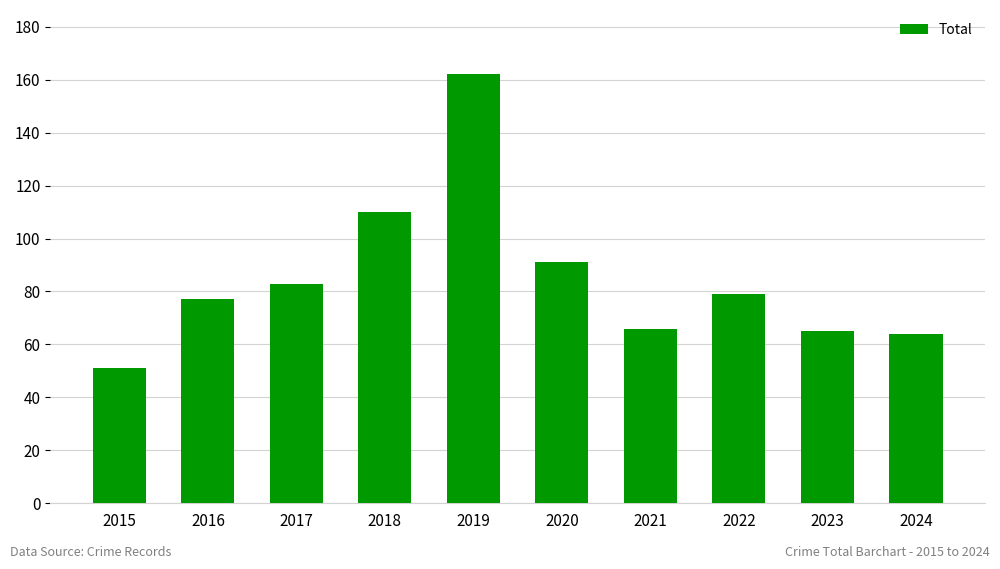

Reading left to right, list all the values displayed in this chart.

51	77	83	110	162	91	66	79	65	64